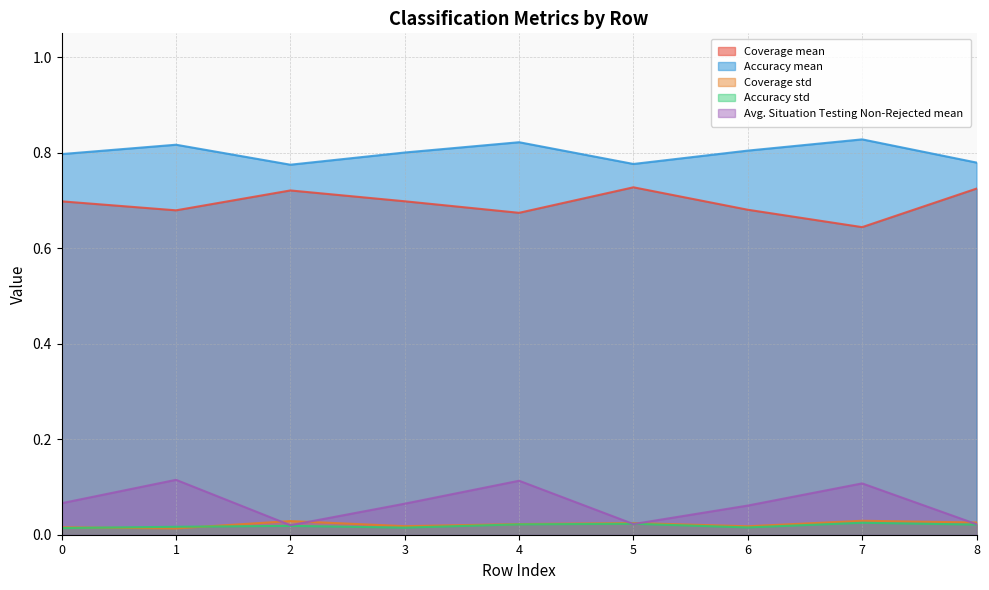

Between which two adjacent categories do Accuracy std and Coverage std first intersect?

0 and 1